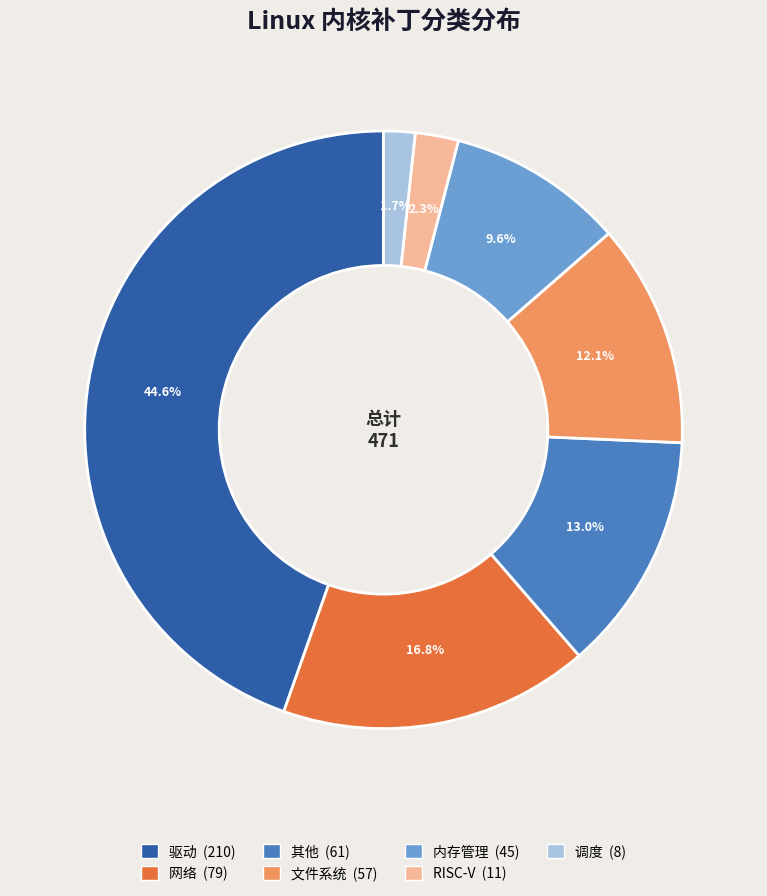

To the nearest percent, what is the difference between the 调度 and 其他 slice percentages?

11%